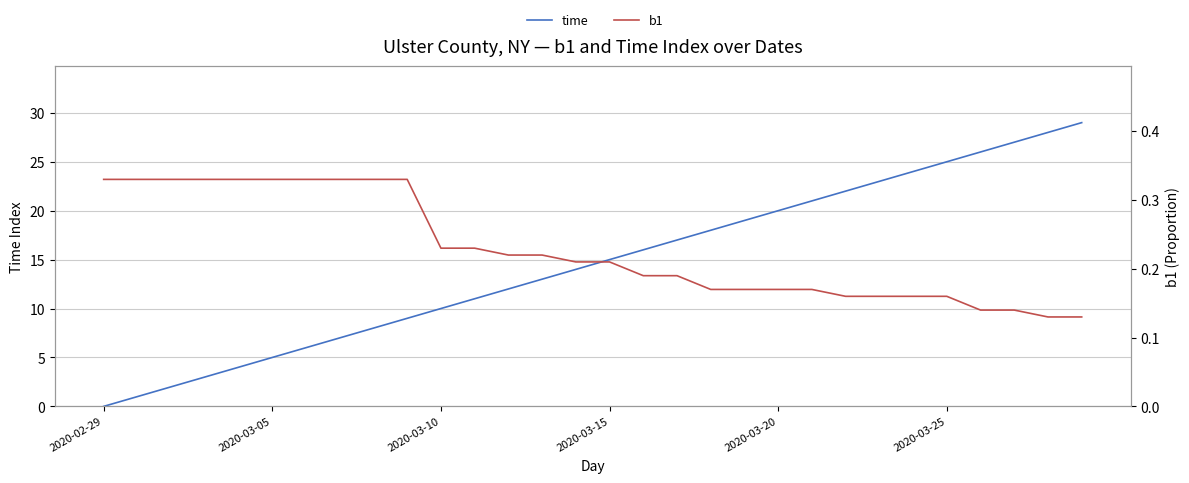

True or false: b1 and time cross at least once.

True